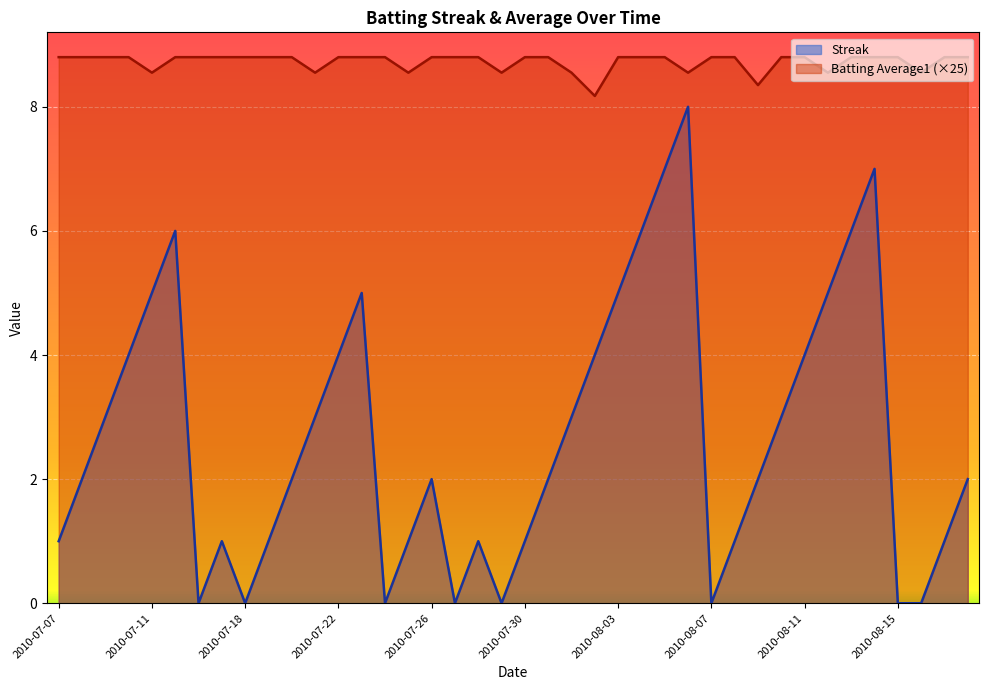

At how many categories does at least one series exceed 2?

40